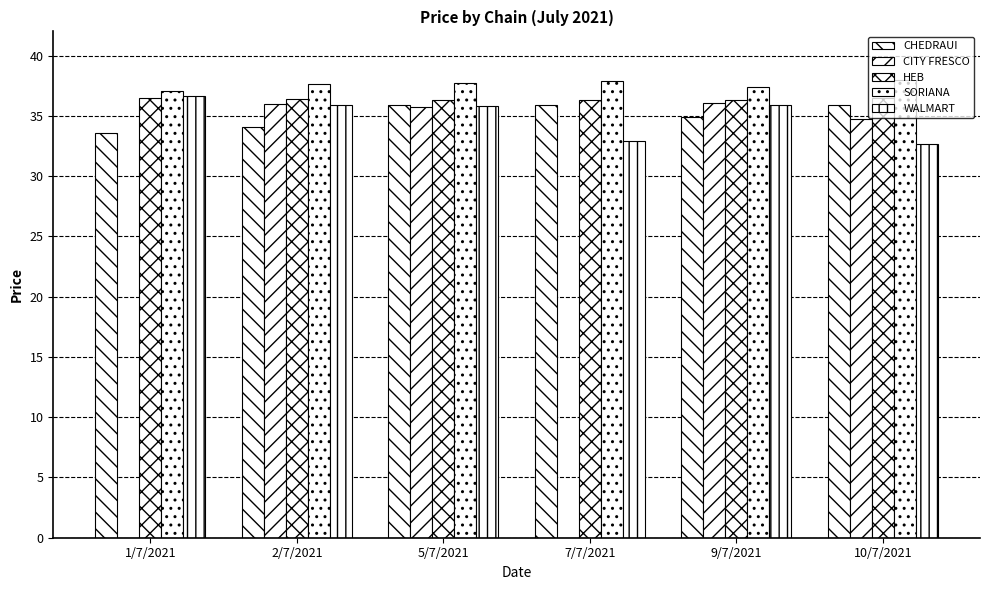

What is the difference between the second highest and second lowest values in the HEB series?

0.1